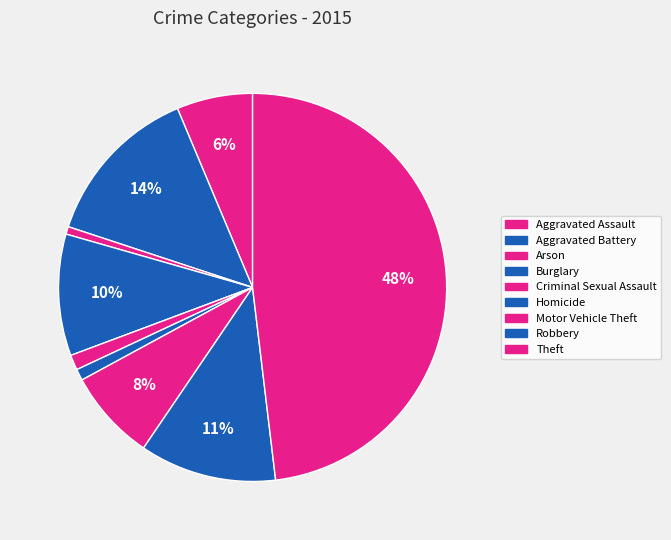

How many segments does this pie chart have?

9